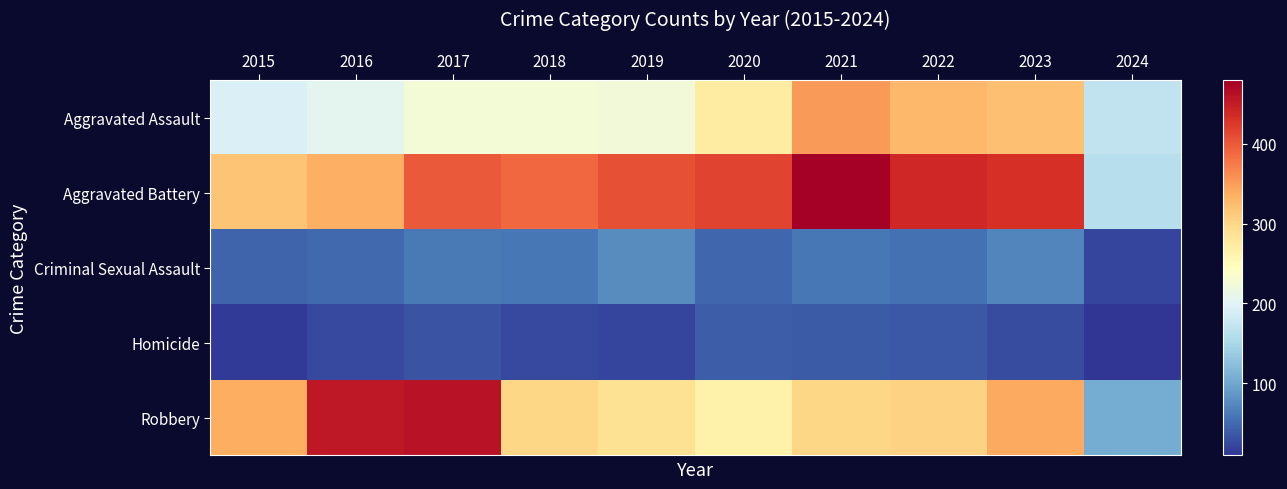

At which category is the sum across all series the highest?

2021